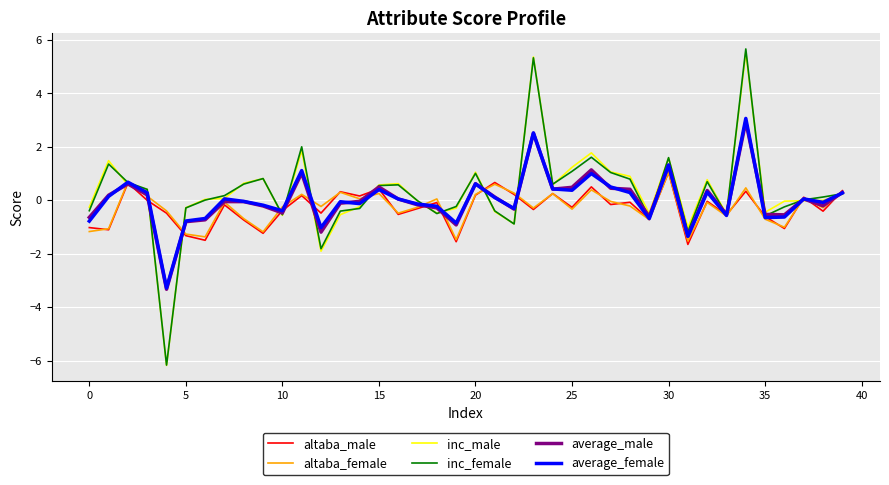

What is the lowest value of the altaba_male series?

-1.7